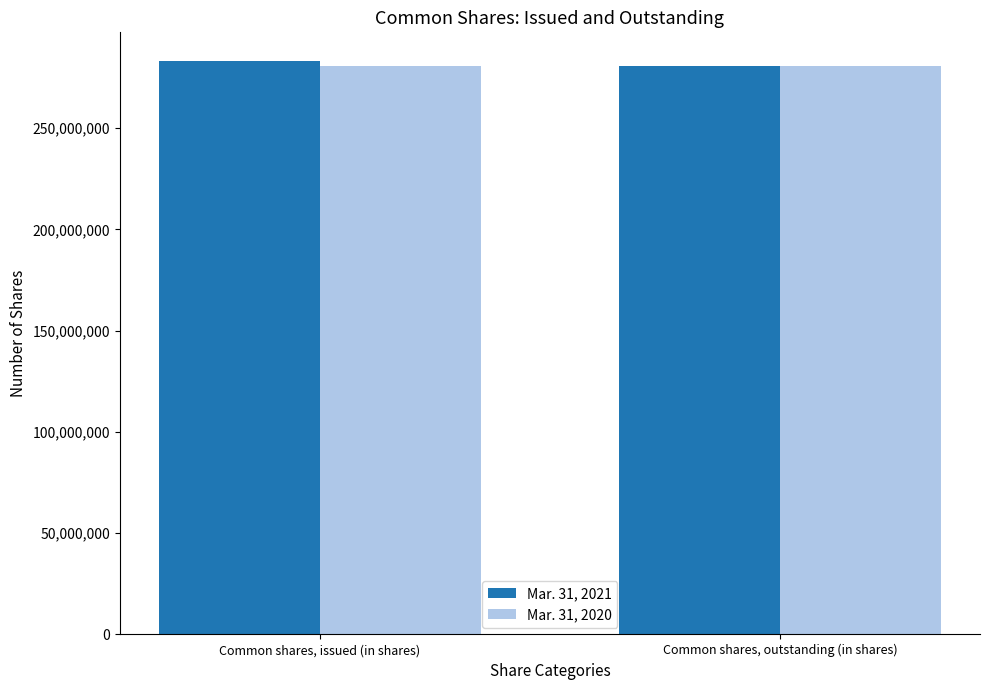

The Mar. 31, 2020 series shows 422569702 at Common shares, outstanding (in shares). True or false?

False